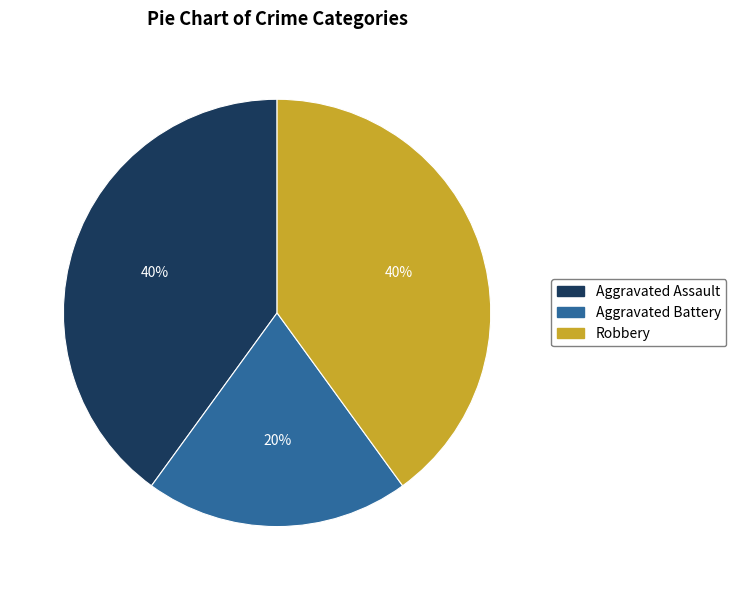

Do Robbery and Aggravated Battery together represent more than half of the pie?

Yes